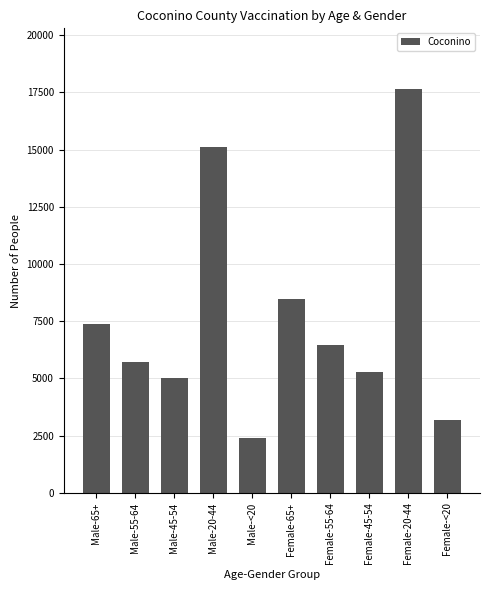

Rank the categories by value from highest to lowest.

Female-20-44, Male-20-44, Female-65+, Male-65+, Female-55-64, Male-55-64, Female-45-54, Male-45-54, Female-<20, Male-<20